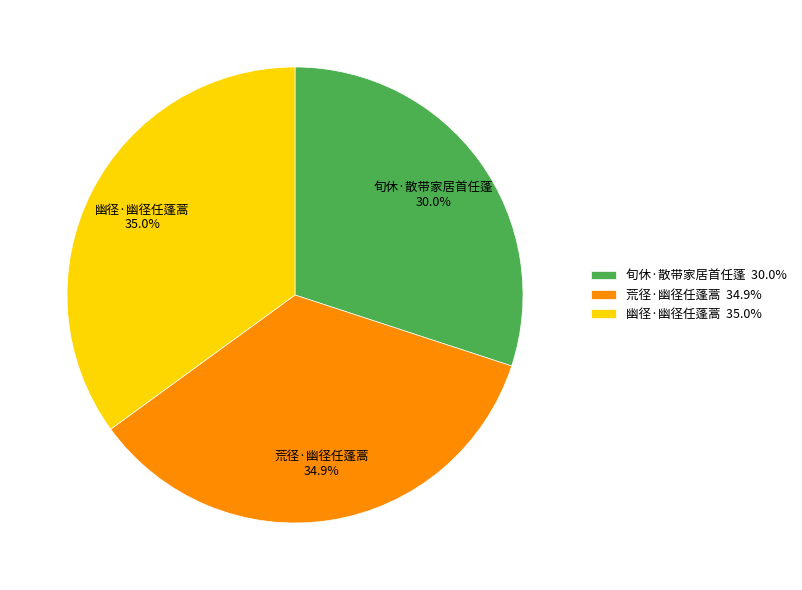

True or false: 幽径·幽径任蓬蒿 accounts for 35% of the total.

True